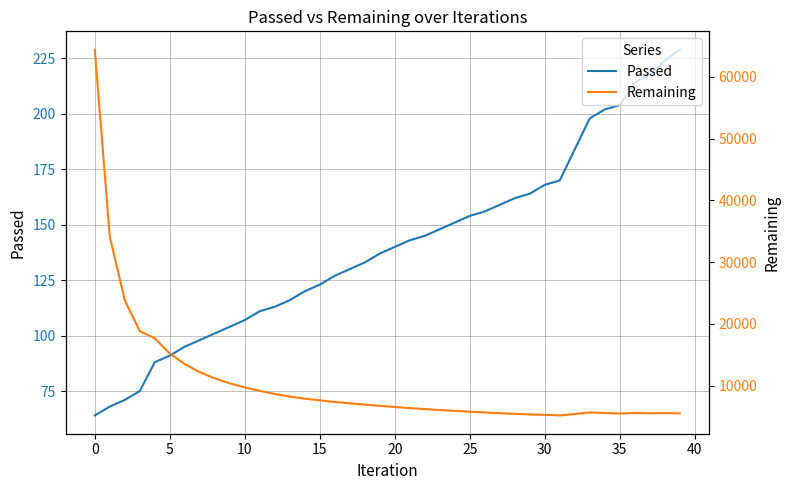

What is the value of the Passed point at the 22nd from the left?

143